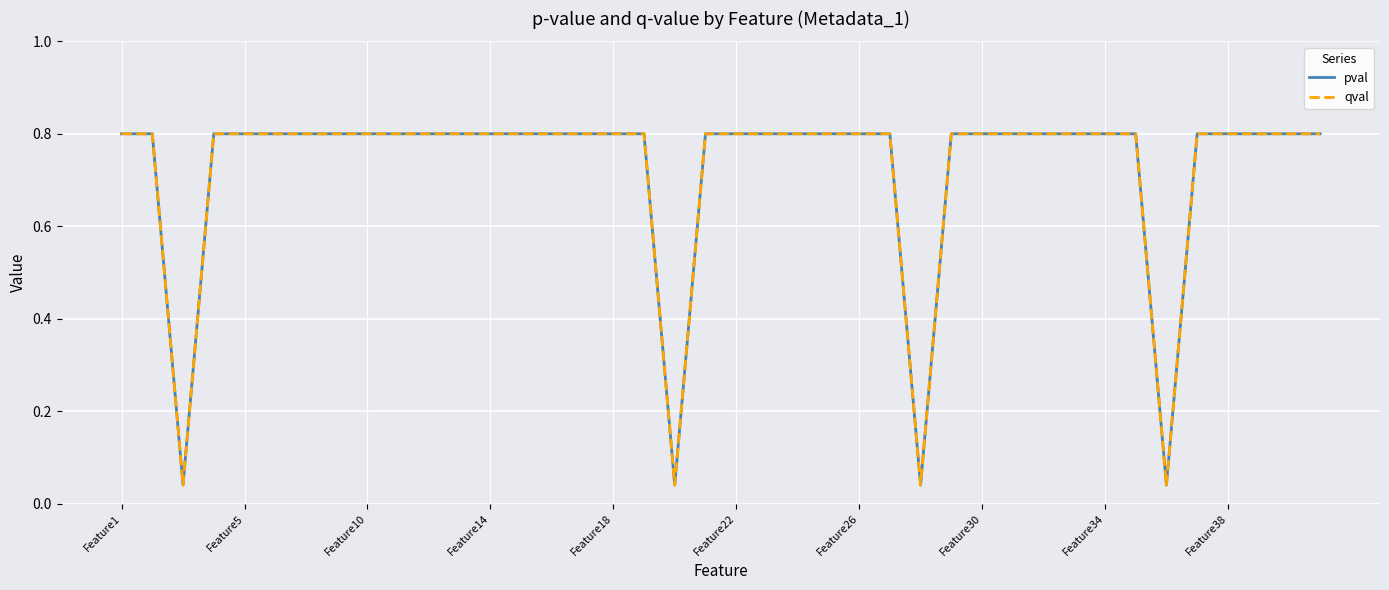

What is the greatest value displayed?

0.8